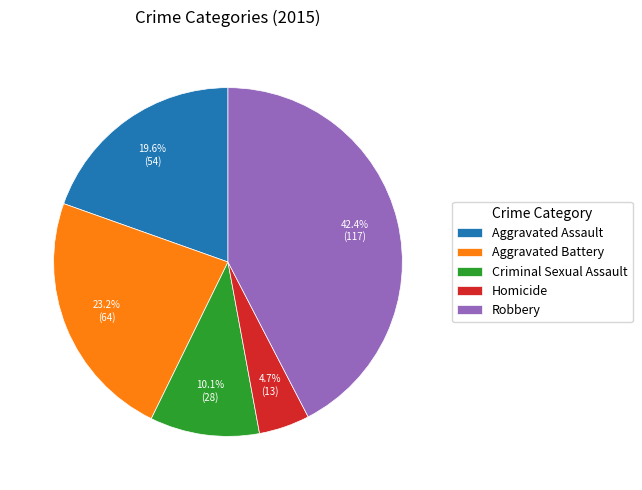

Count the number of slices in the pie.

5